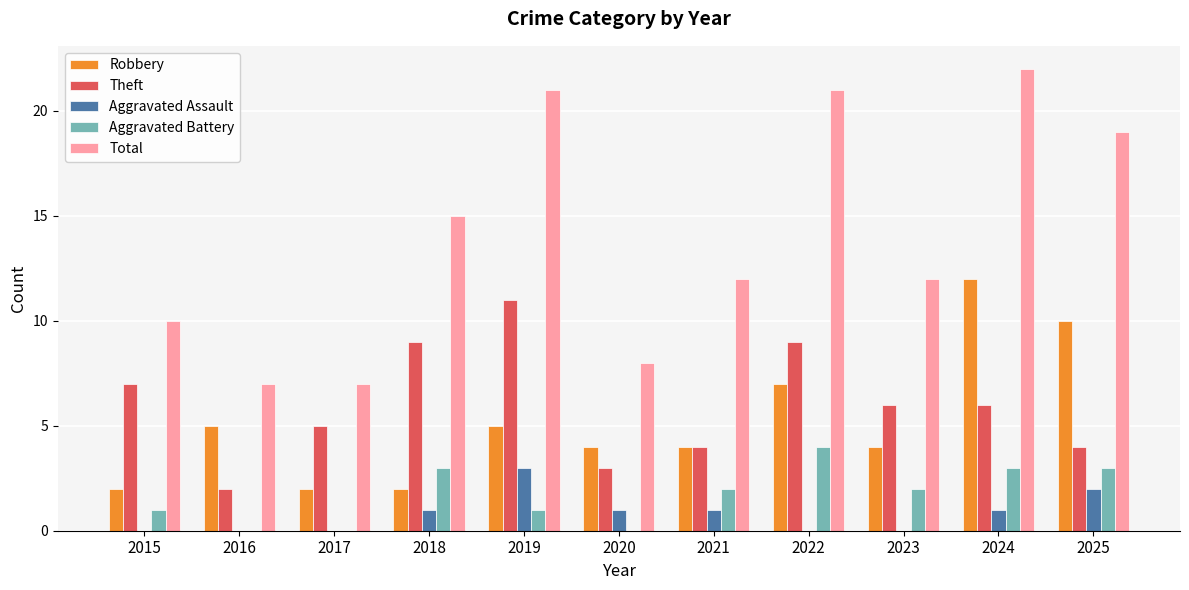

At which category is the sum across all series the highest?

2024